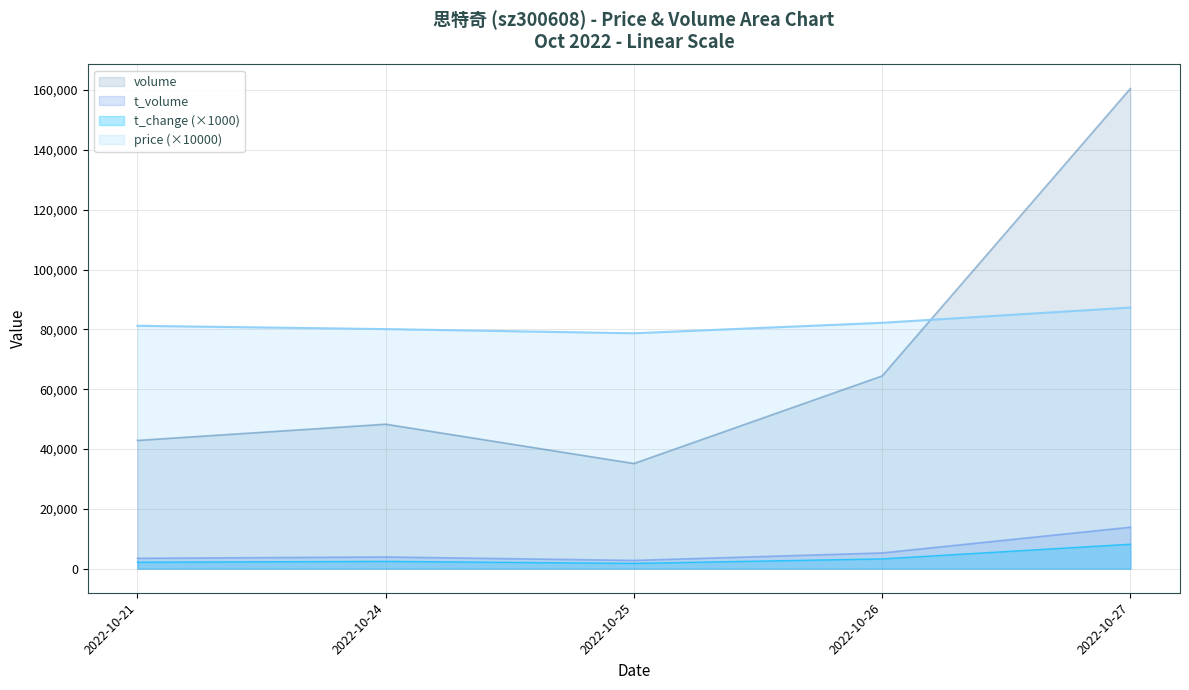

What are all the series names shown in the legend?

volume, t_volume, t_change (×1000), price (×10000)